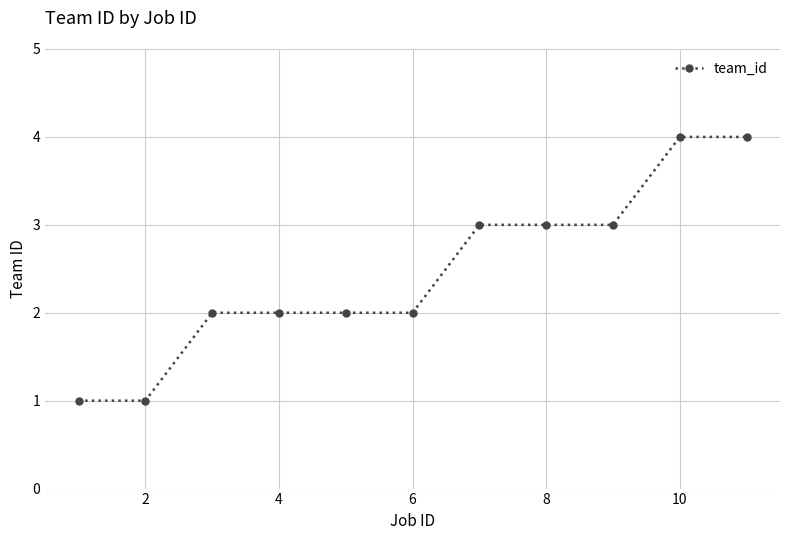

How many distinct data groups are displayed?

1